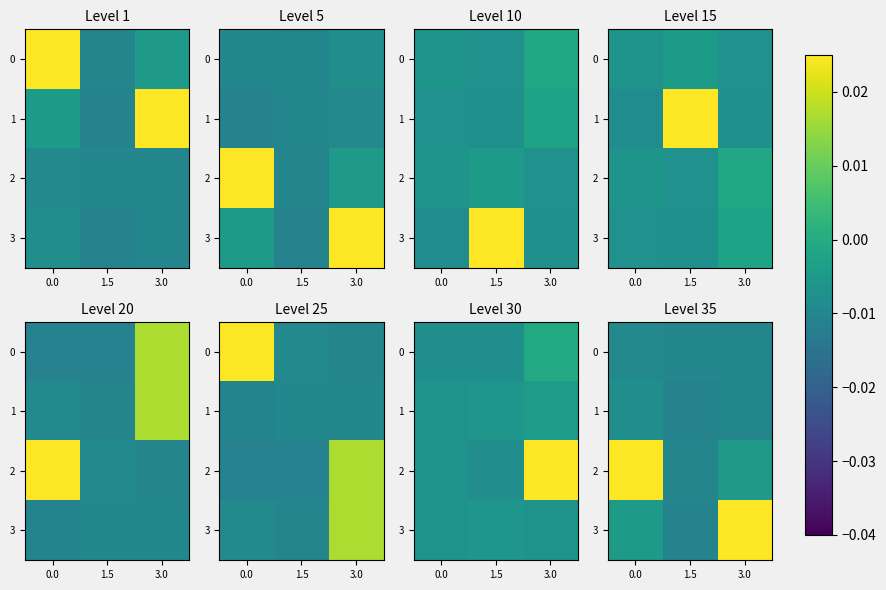

Which has a higher value, 1.5 or 3.0?

1.5